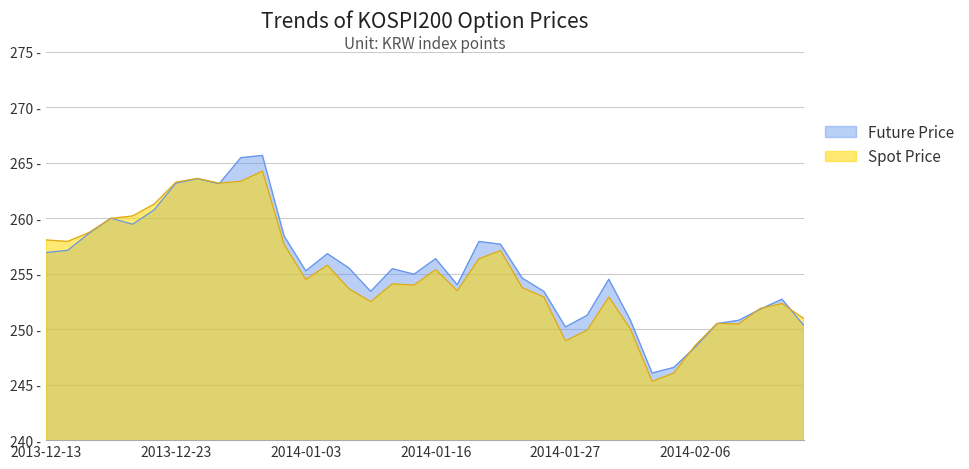

How many intersections are there between Future Price and Spot Price?

8